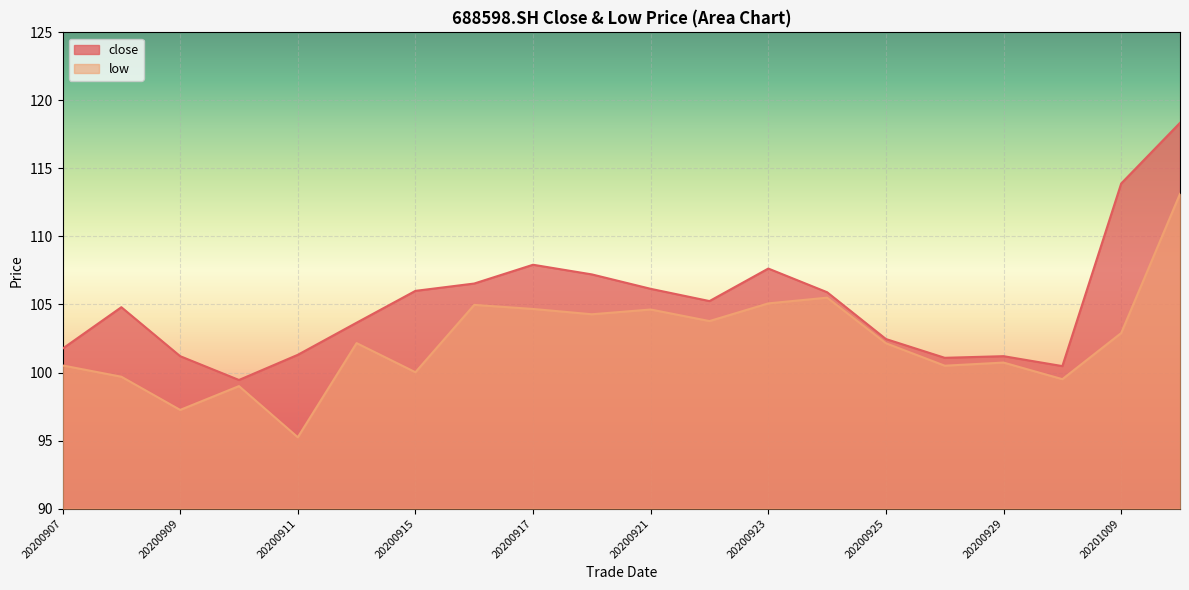

Which category has the highest value across all series?

20201012